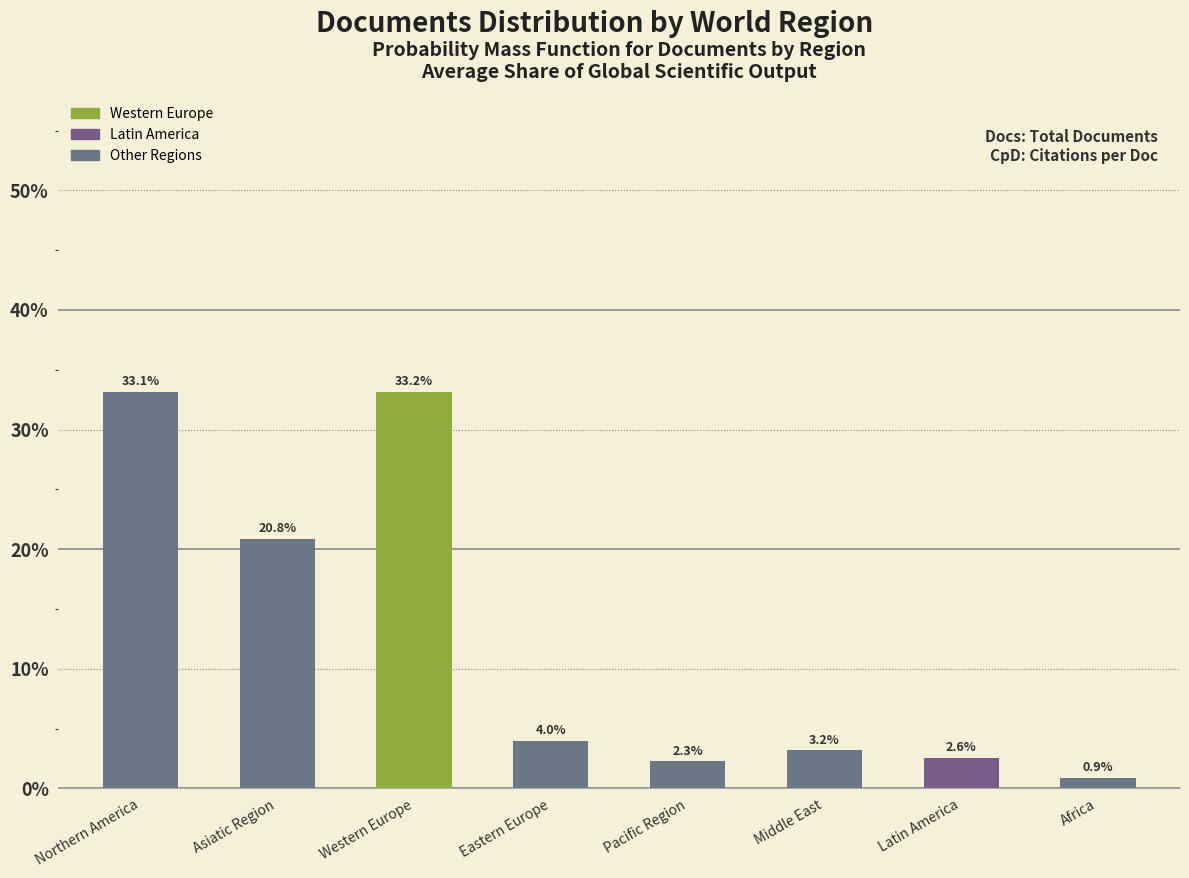

Reading right to left, list all the values displayed in this chart.

0.9	2.6	3.2	2.3	4.0	33.2	20.8	33.1